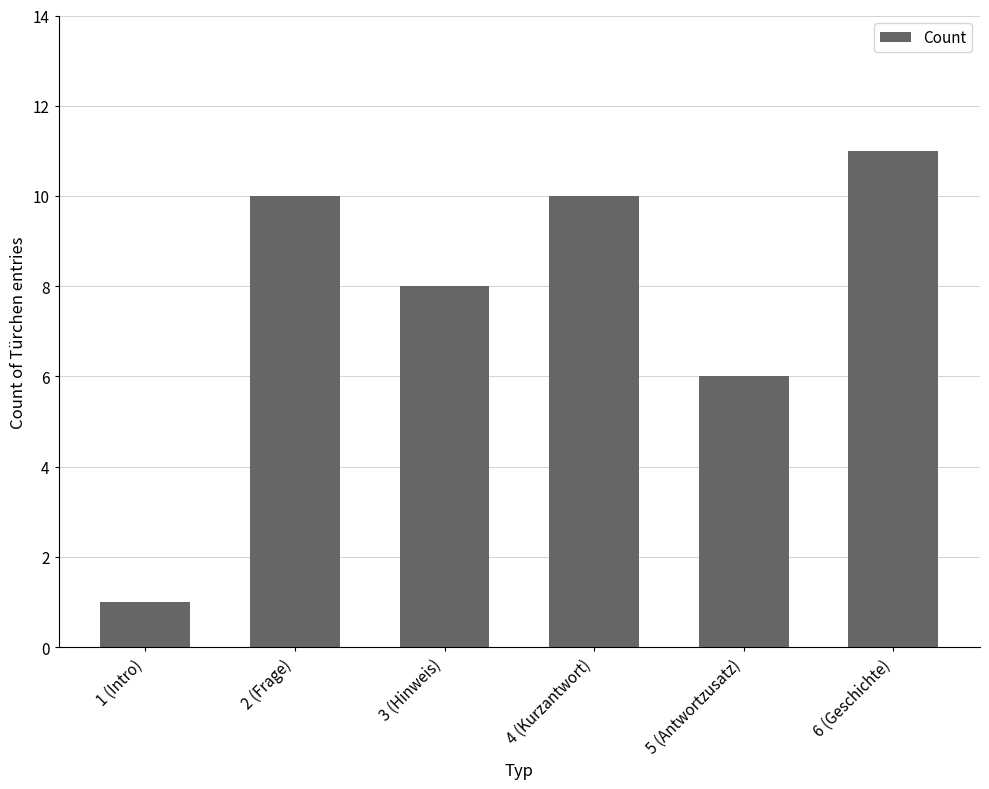

Count the number of categories in the chart.

6